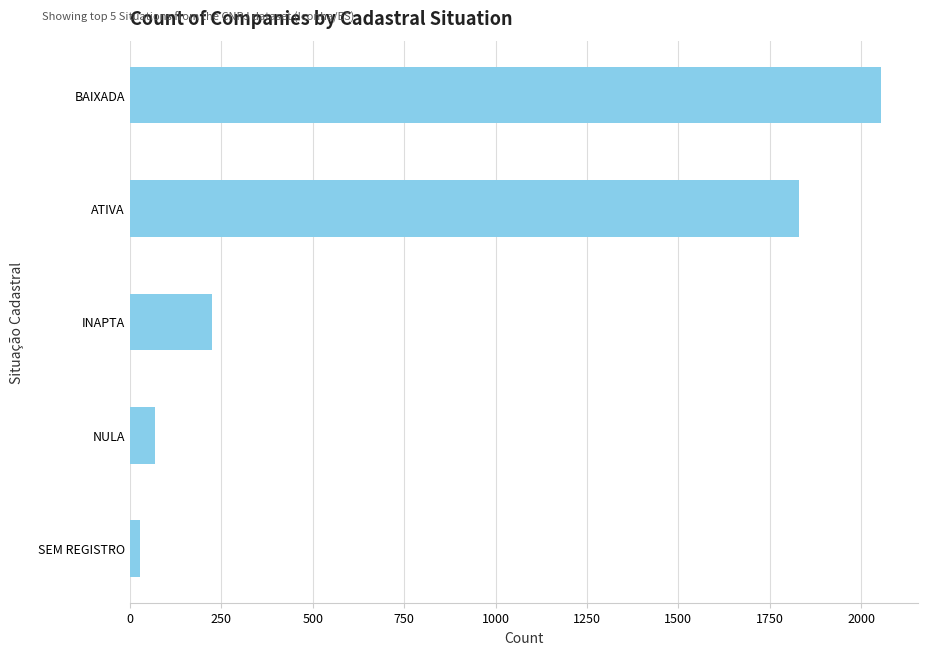

Rank the categories by value from lowest to highest.

SEM REGISTRO, NULA, INAPTA, ATIVA, BAIXADA